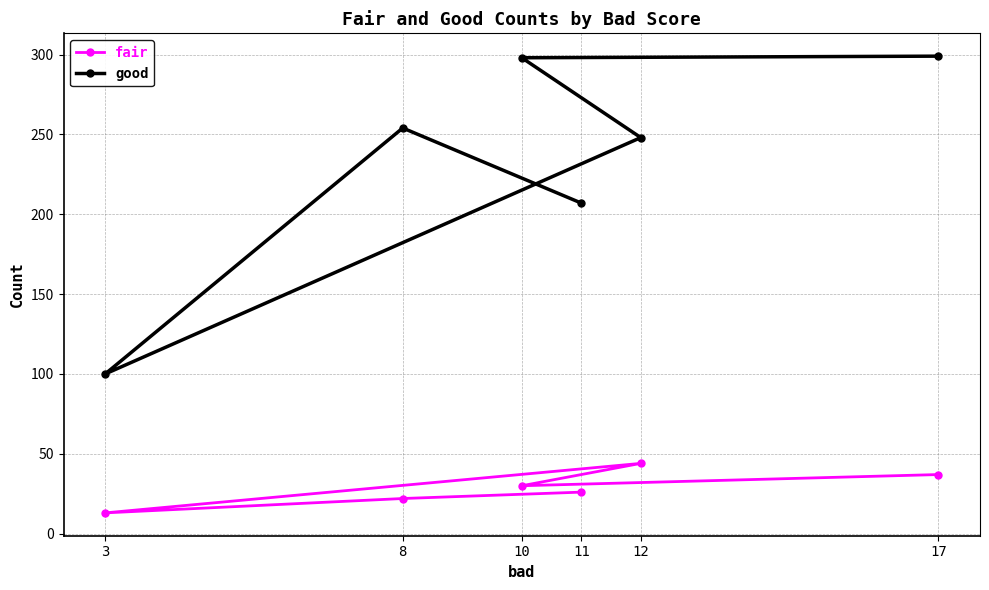

How many values in the good series exceed 254?

2